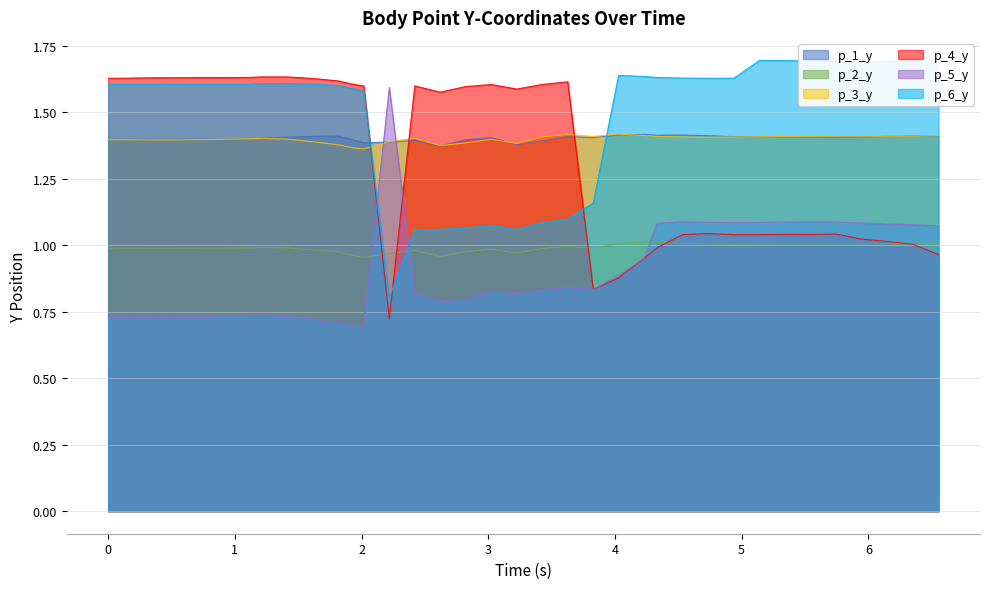

After their last crossing, which series has the higher values: p_3_y or p_5_y?

p_3_y